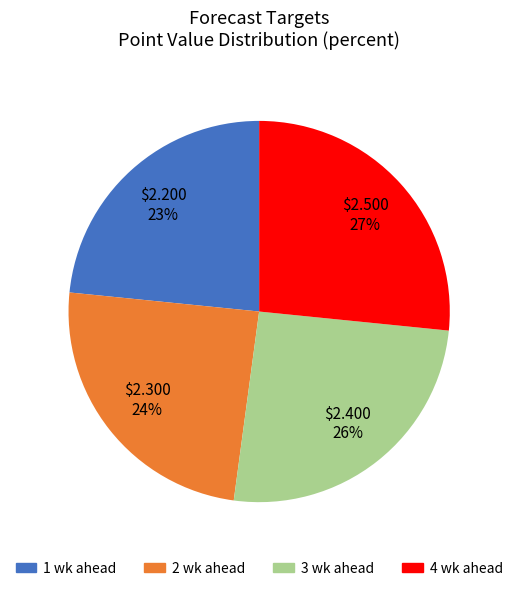

Which slice is the smallest?

1 wk ahead